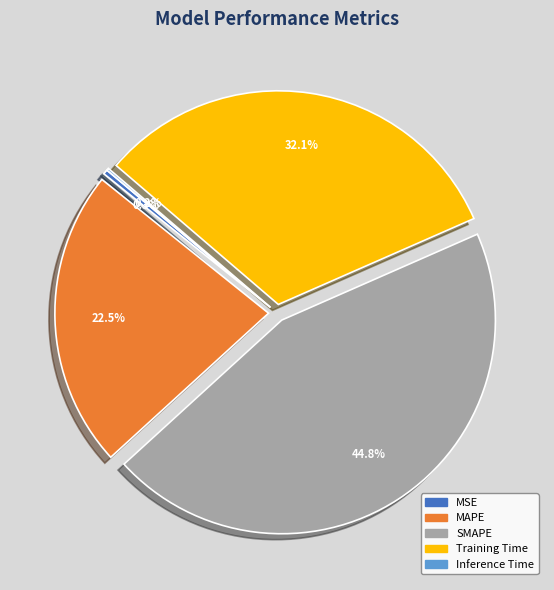

Which slice is the largest?

SMAPE